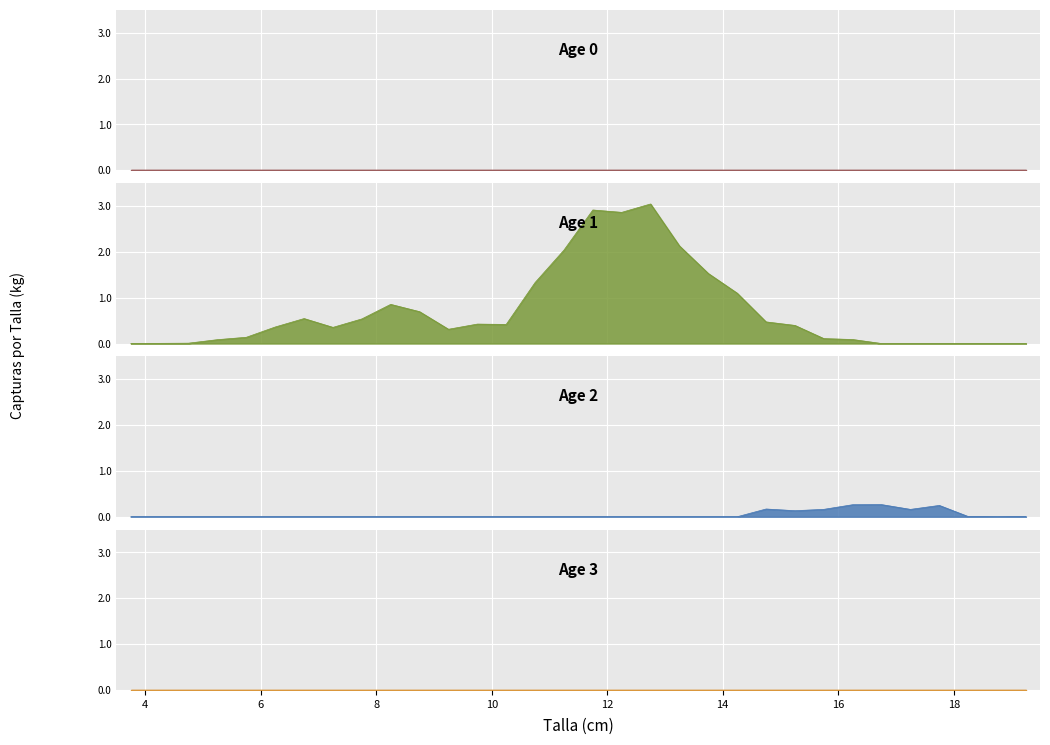

The Age 2 series shows 0.0 at 5.25. True or false?

True